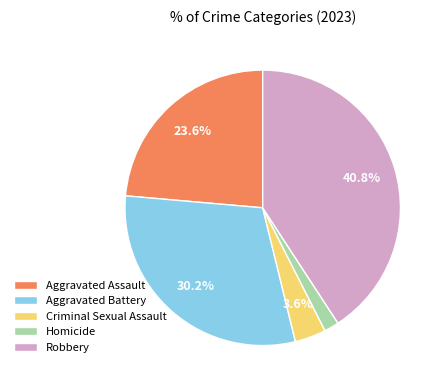

The Homicide slice represents 2% of the pie. True or false?

True